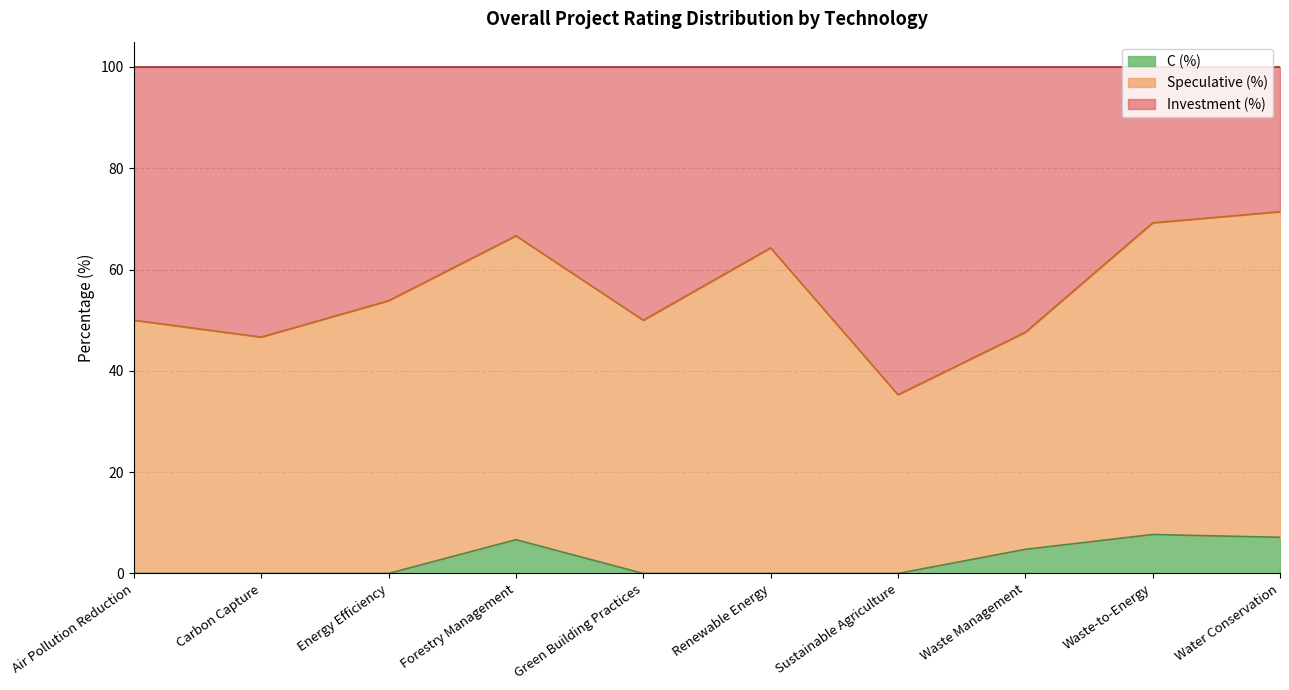

What is the maximum value for C (%)?

7.7